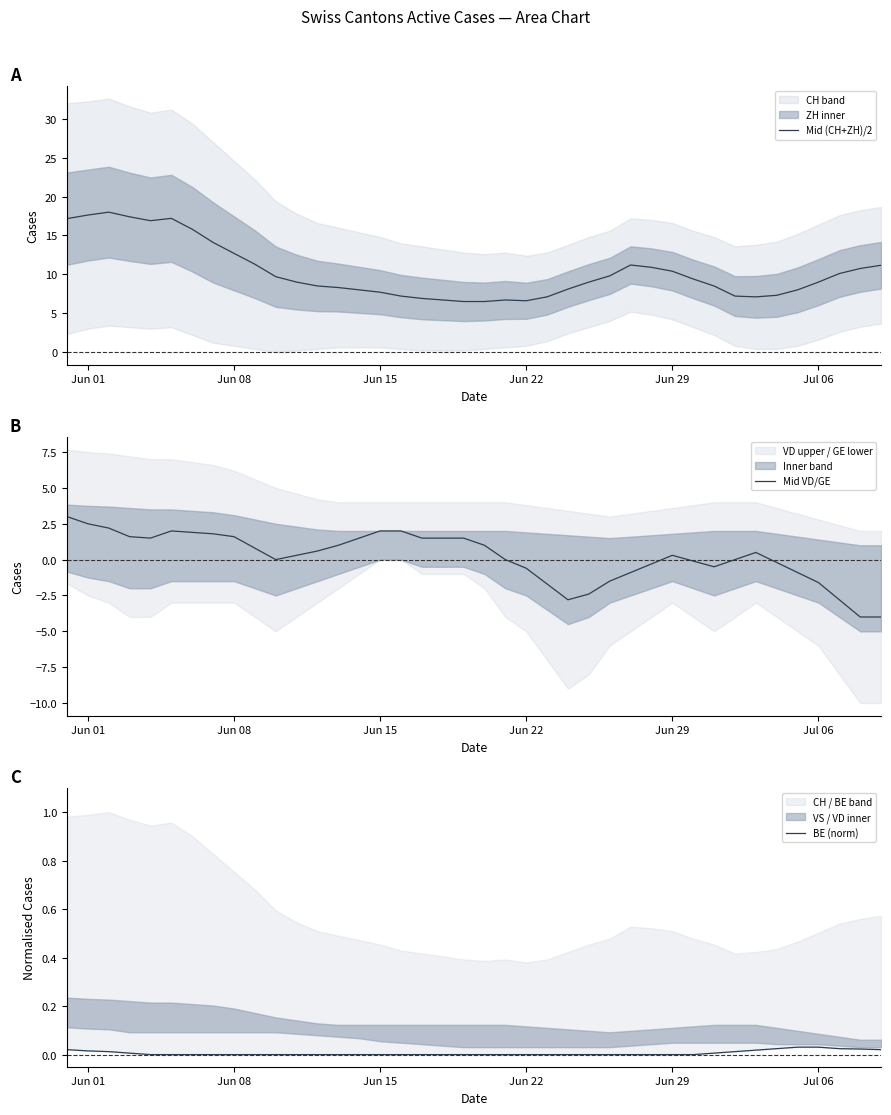

Count the number of categories in the chart.

40